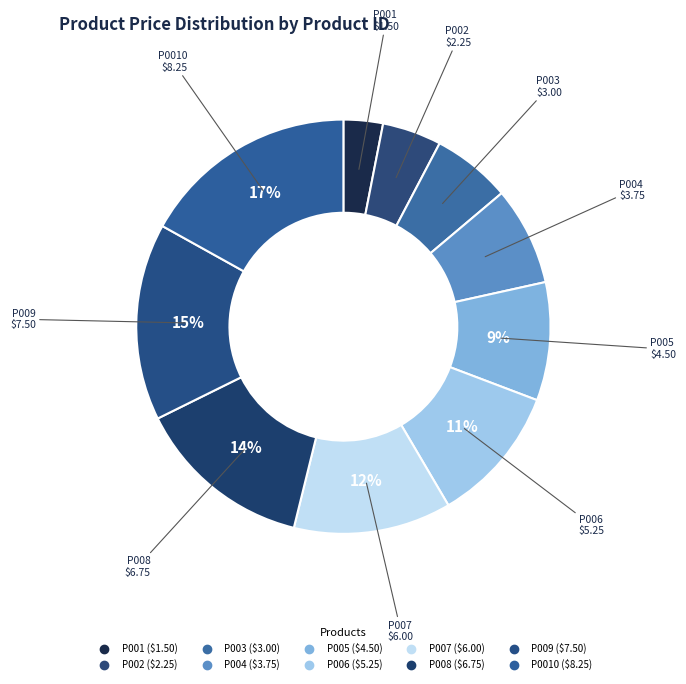

To the nearest percent, what is the average slice percentage?

10%